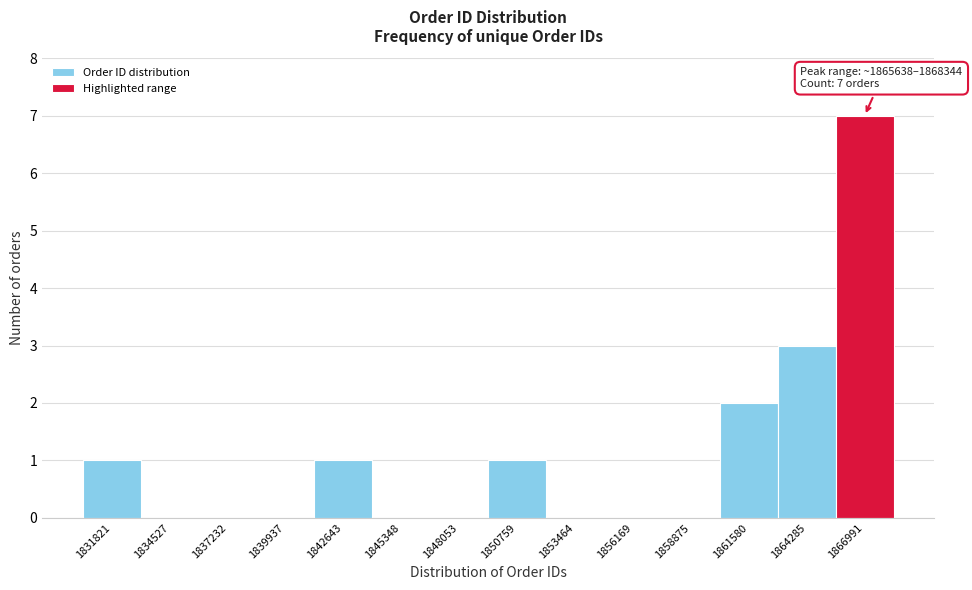

Which range on the x-axis has the tallest bar?

1865500 to 1868500